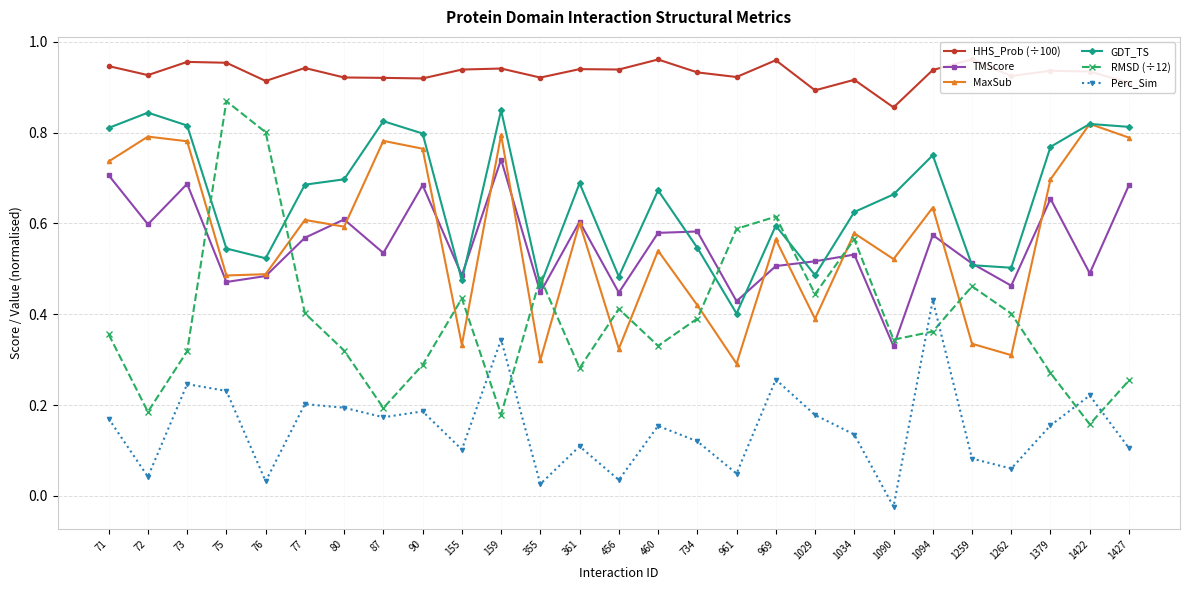

Is it true that Perc_Sim equals 0.2 at 1427?

False